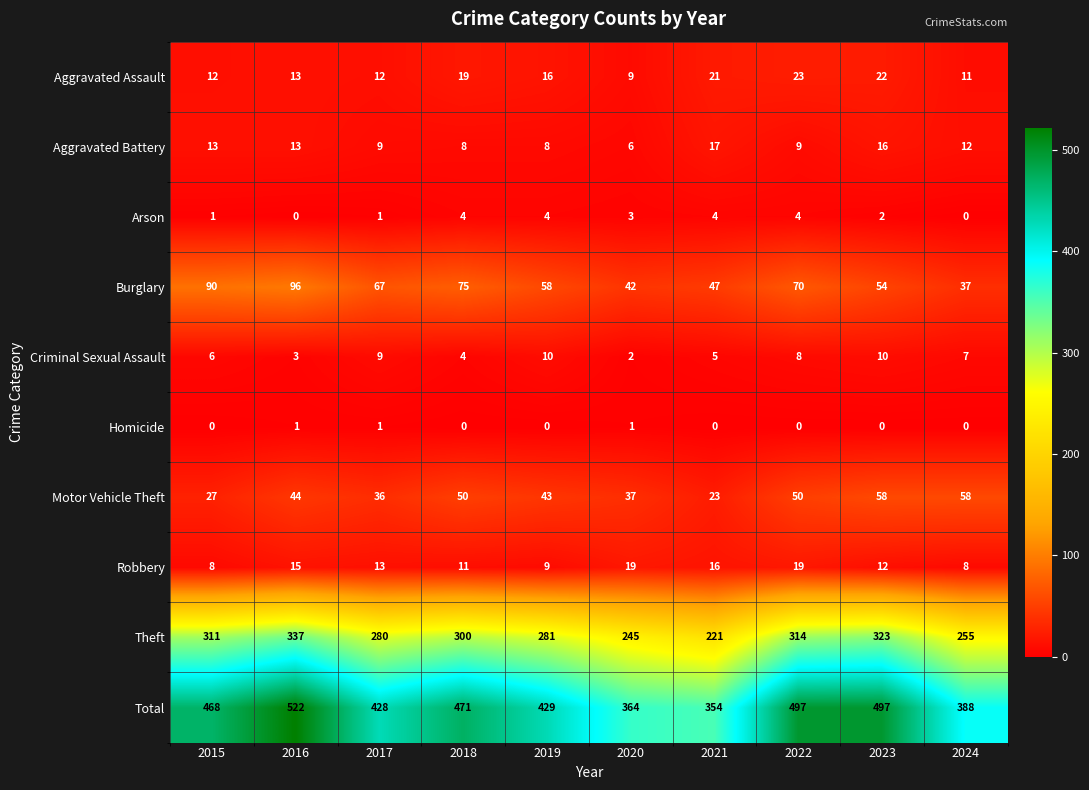

Which series has the largest range (max minus min)?

Total